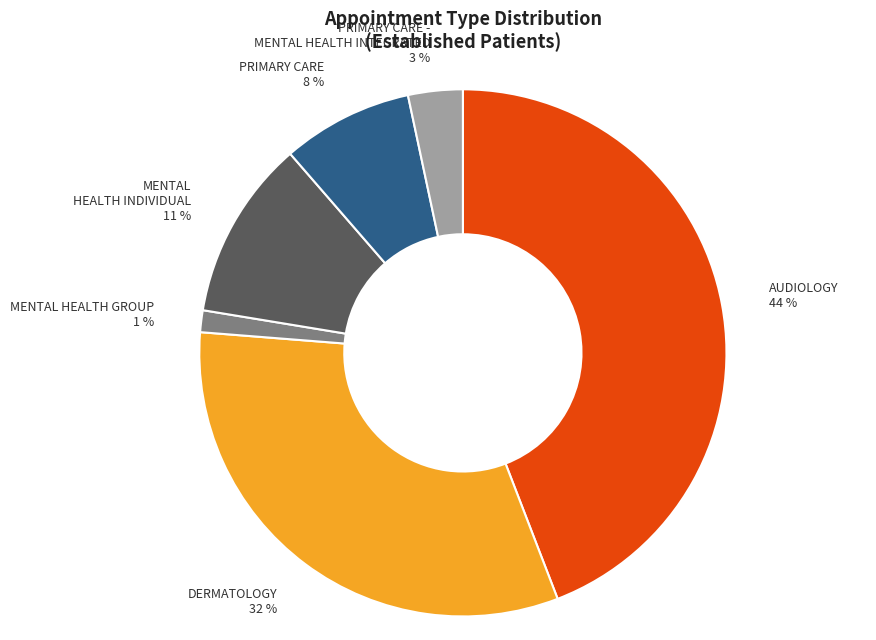

How many slices are in this pie chart?

6